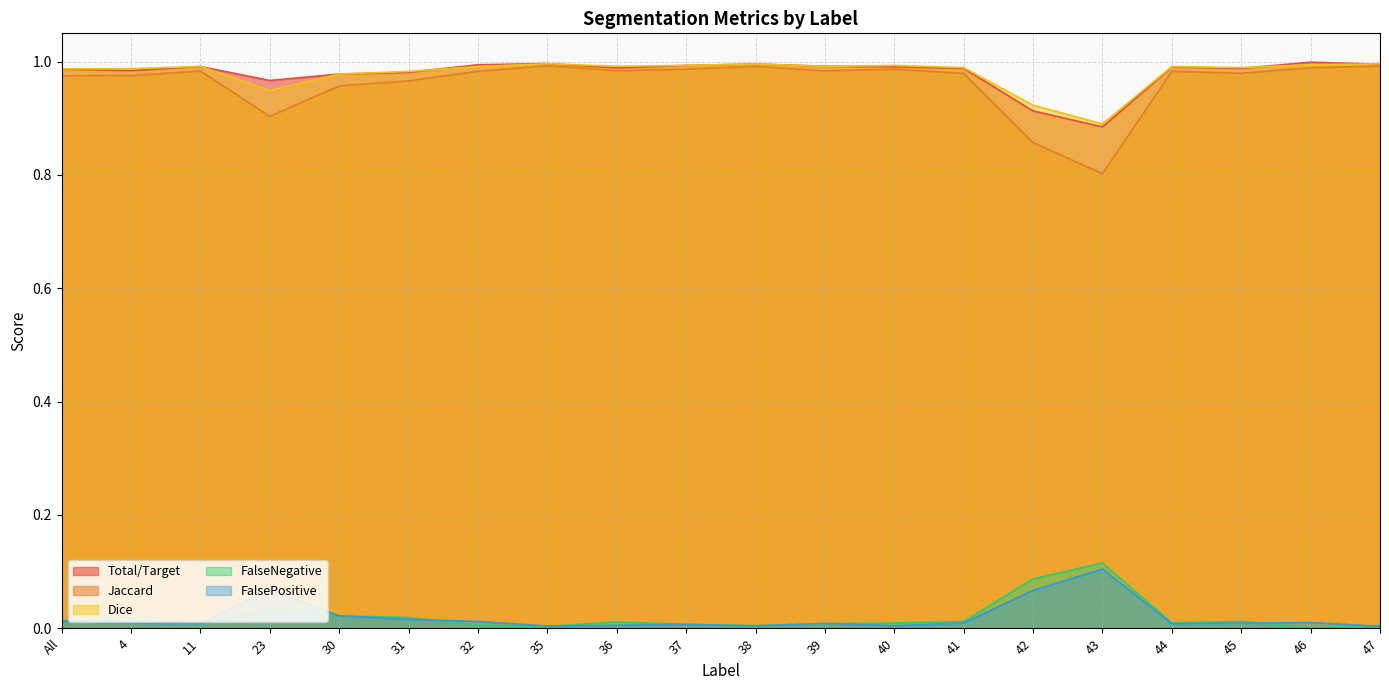

Between 37 and 40, which is larger?

37